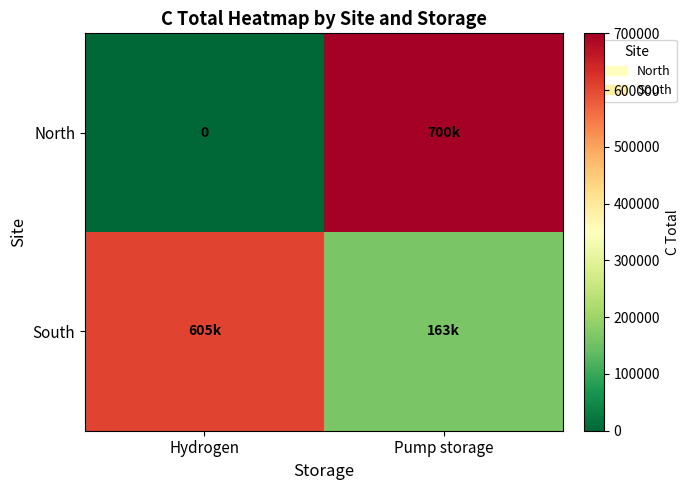

At which category is the sum across all series the highest?

Pump storage